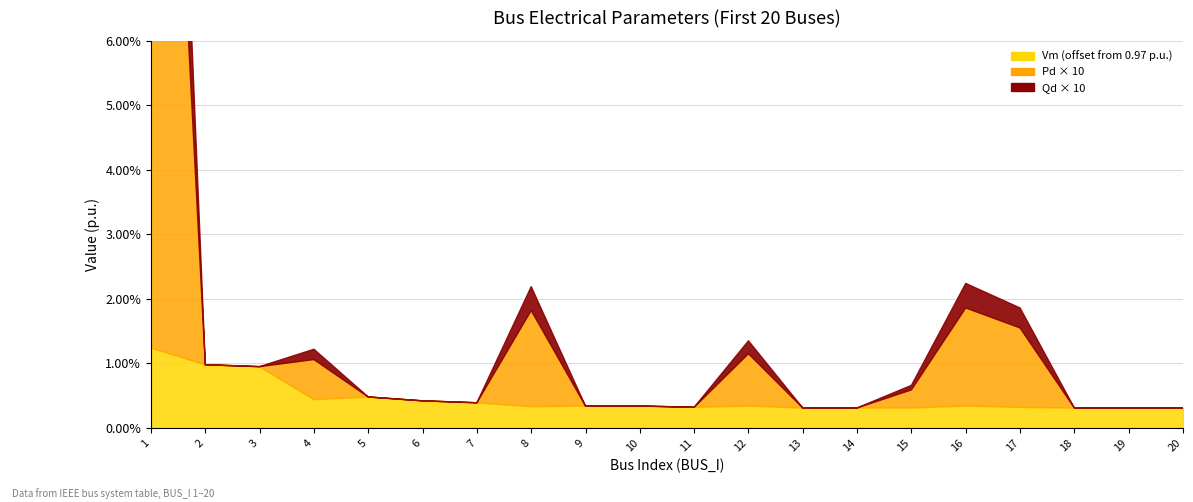

Which series changed the most between 18 and 20?

Vm